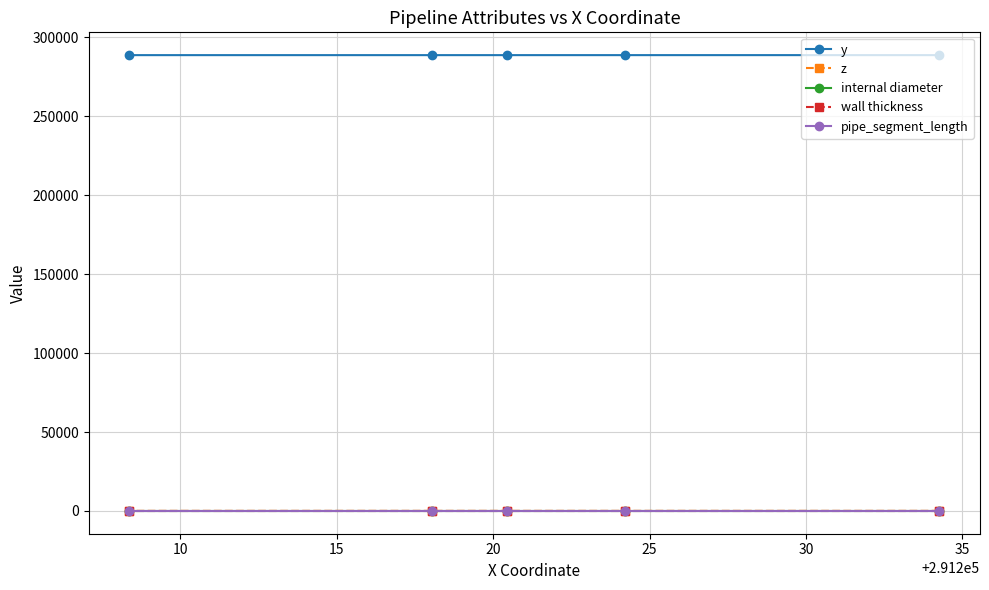

Reading left to right, extract all data points from this chart.

y: 288799.1	288796.0	288794.9	288794.2	288791.7
z: 30.2	30.3	30.3	30.4	30.6
internal diameter: 229.0	229.0	229.0	229.0	229.0
wall thickness: 22.9	22.9	22.9	22.9	22.9
pipe_segment_length: 3.7	3.7	3.7	3.7	3.7